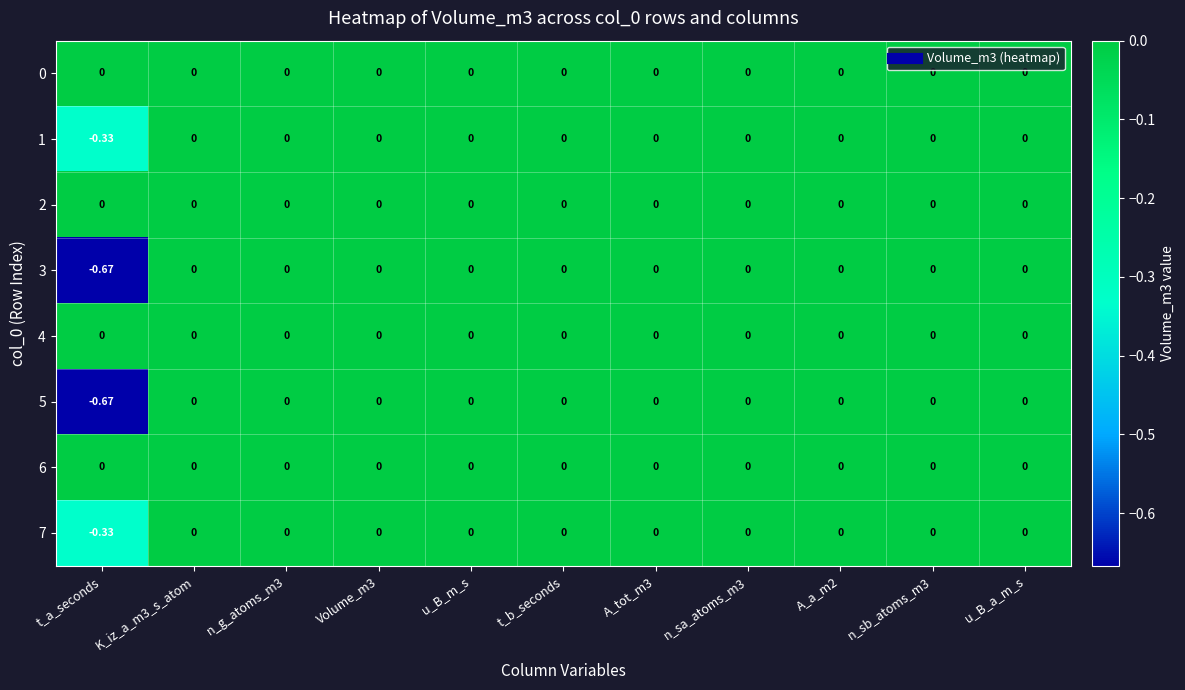

List the series in order of their peak value, lowest first.

0, 1, 2, 3, 4, 5, 6, 7